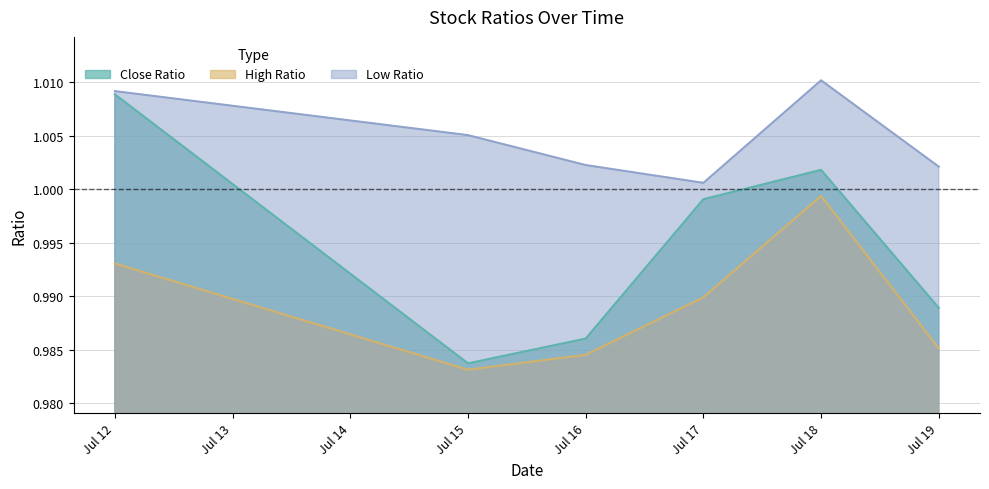

Reading right to left, list all the values displayed in this chart.

Close Ratio: 2013-07-19=1.0	2013-07-18=1.0	2013-07-17=1.0	2013-07-16=1.0	2013-07-15=1.0	2013-07-12=1.0
High Ratio: 2013-07-19=1.0	2013-07-18=1.0	2013-07-17=1.0	2013-07-16=1.0	2013-07-15=1.0	2013-07-12=1.0
Low Ratio: 2013-07-19=1.0	2013-07-18=1.0	2013-07-17=1.0	2013-07-16=1.0	2013-07-15=1.0	2013-07-12=1.0